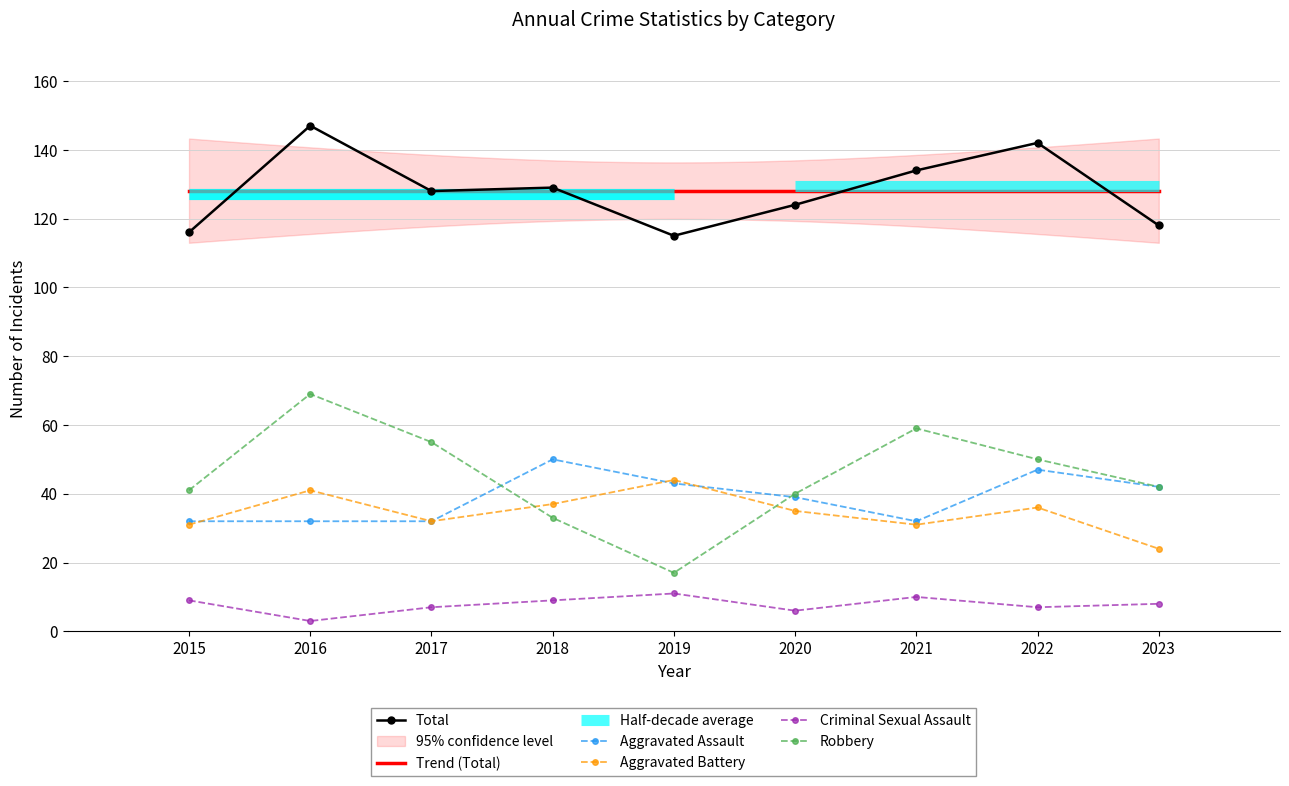

Which series changed the most between 2018 and 2022?

Robbery